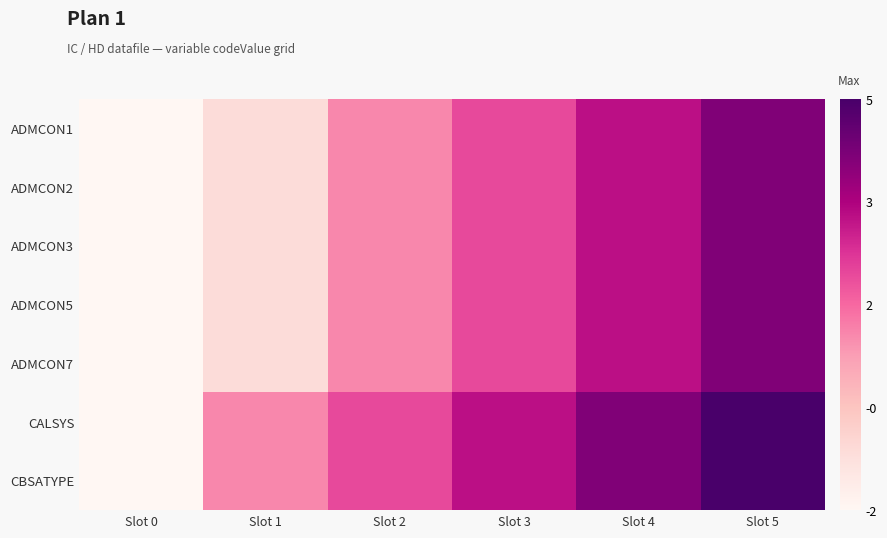

Which series has the widest spread of values?

CALSYS